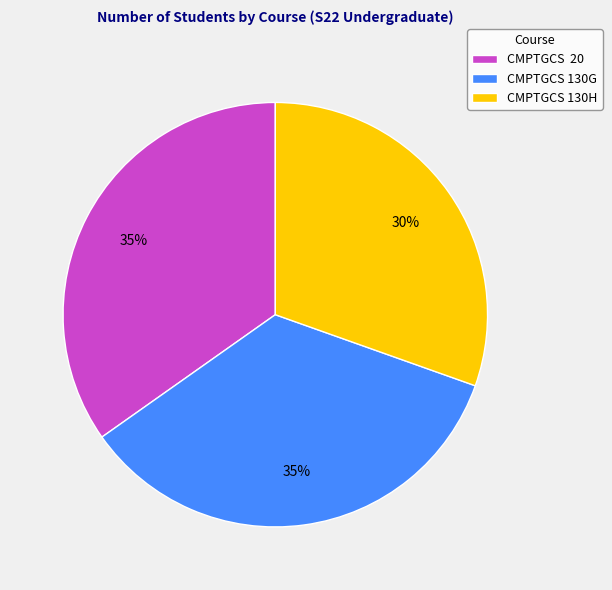

How many slices are in this pie chart?

3